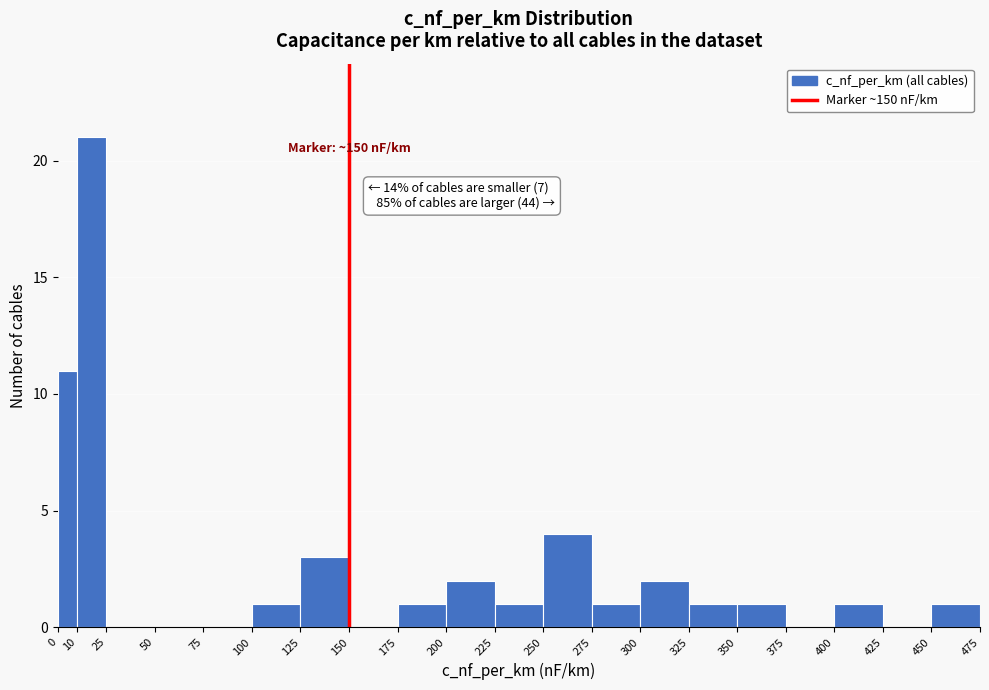

Over which range of the x-axis is the bar tallest?

10 to 25